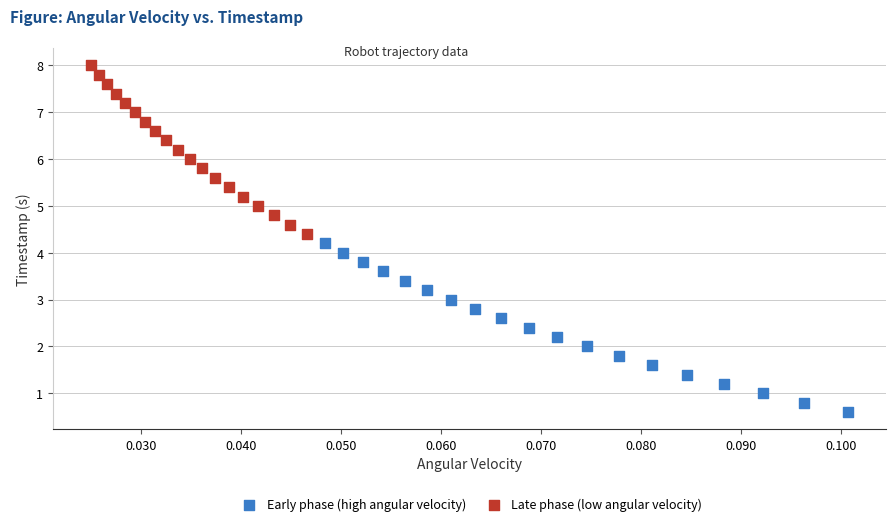

Which series reaches the maximum Y coordinate?

Late phase (low angular velocity)